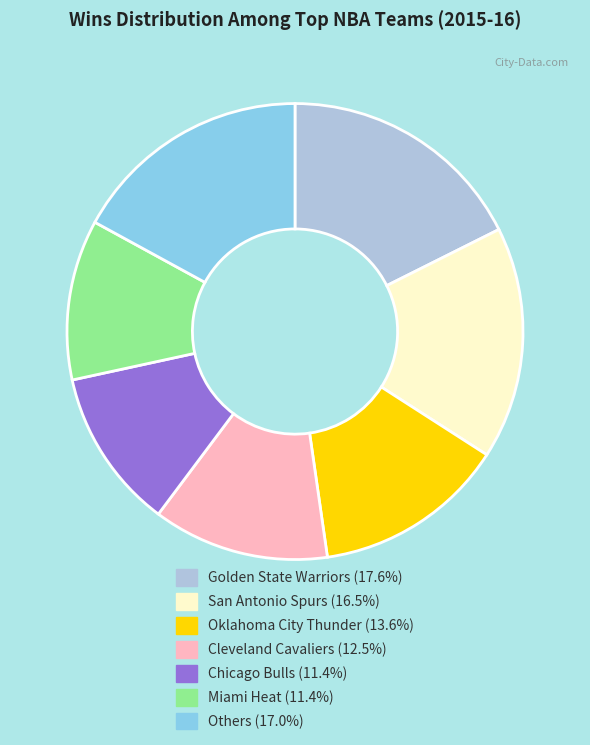

Does any single category account for the majority?

No